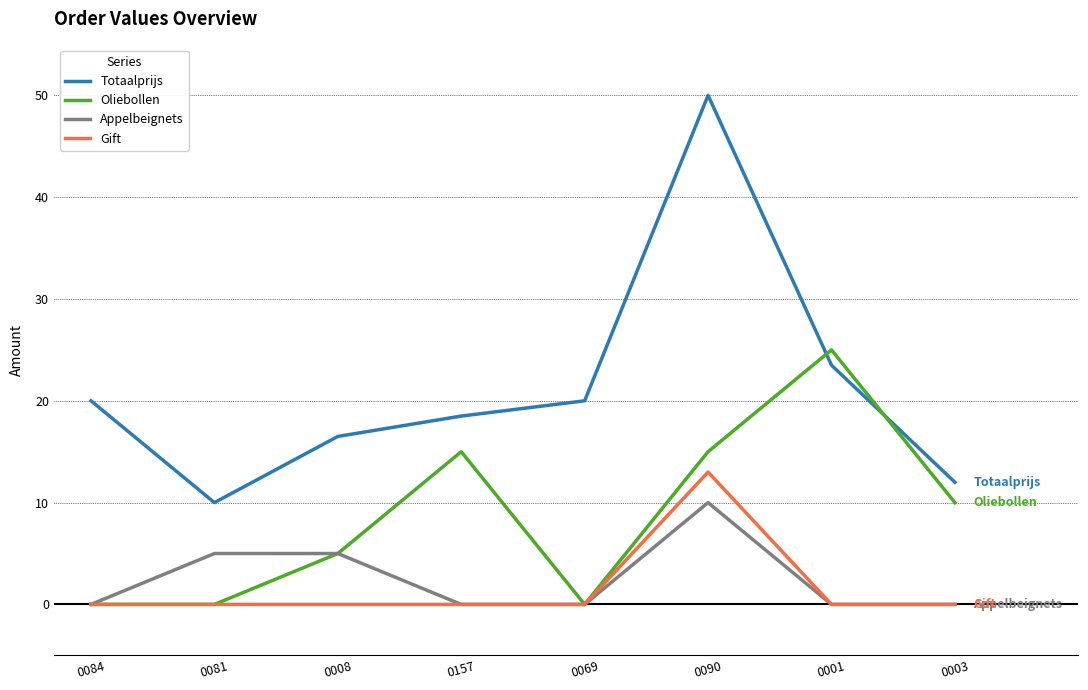

The Gift series shows -4.2 at 0157. True or false?

False